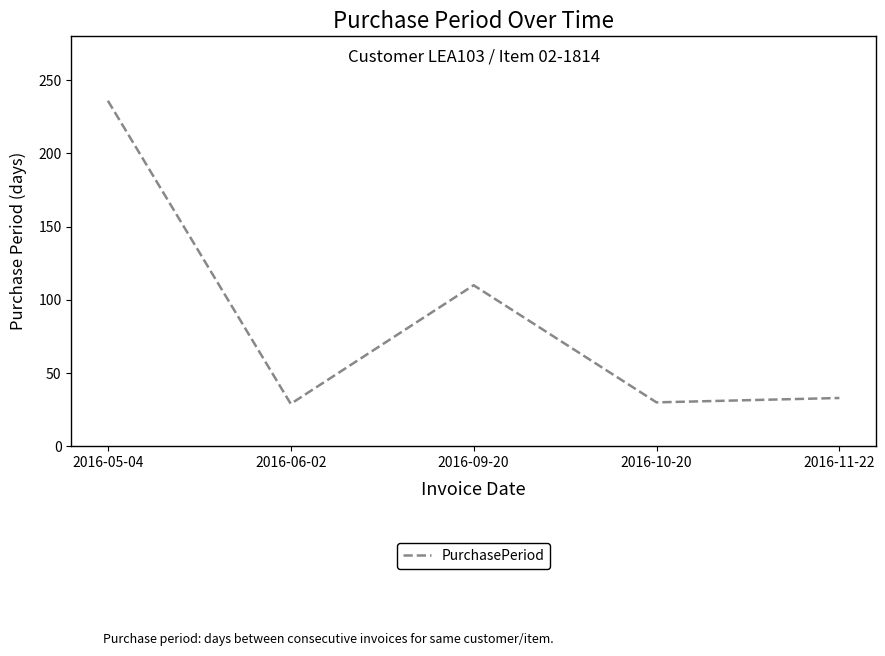

Where is the data nearest to the value 132?

2016-09-20